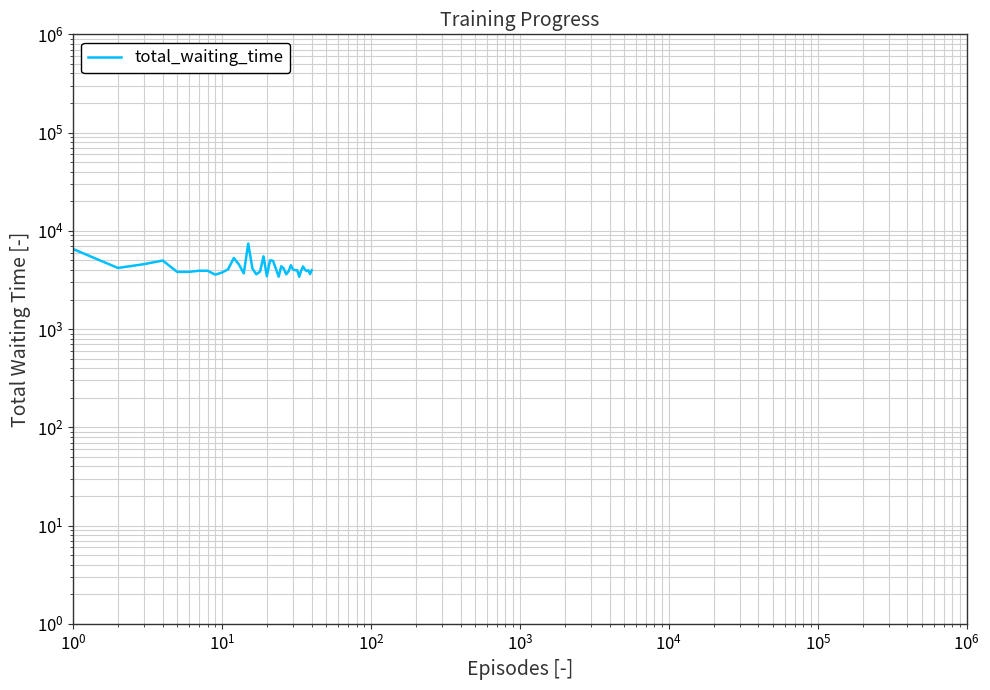

Reading left to right, list all the values displayed in this chart.

6527	4189	4581	4987	3817	3824	3924	3924	3580	3763	4069	5297	4536	3689	7422	4135	3607	3848	5503	3449	5011	4954	4112	3407	4366	4111	3608	3882	4461	4034	3978	3970	3404	3944	4343	4033	3890	3972	3626	3966